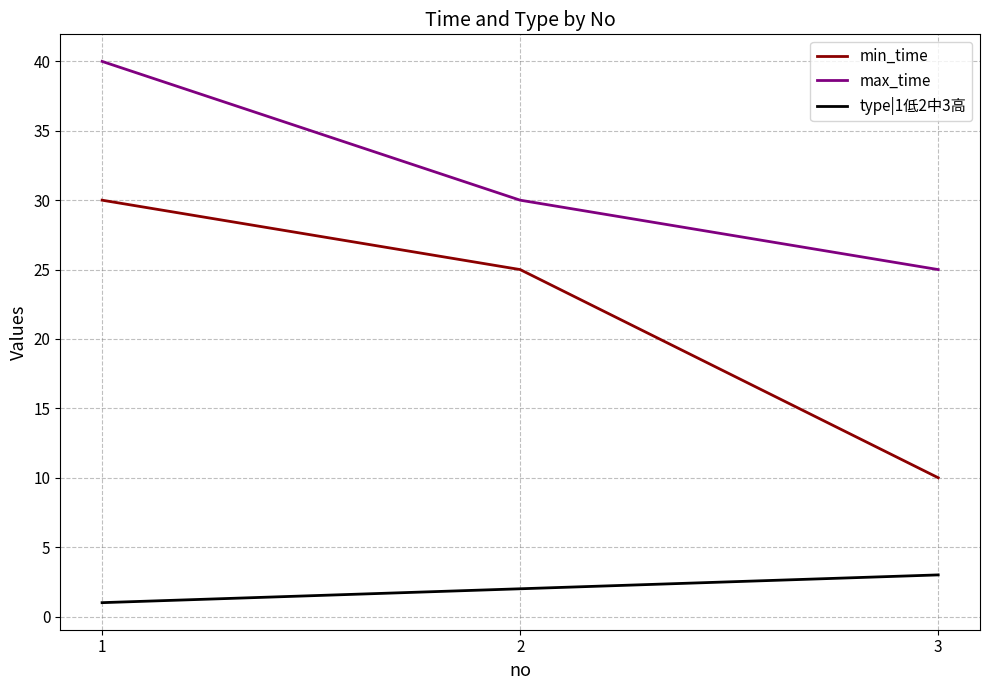

What is the maximum value for min_time?

30